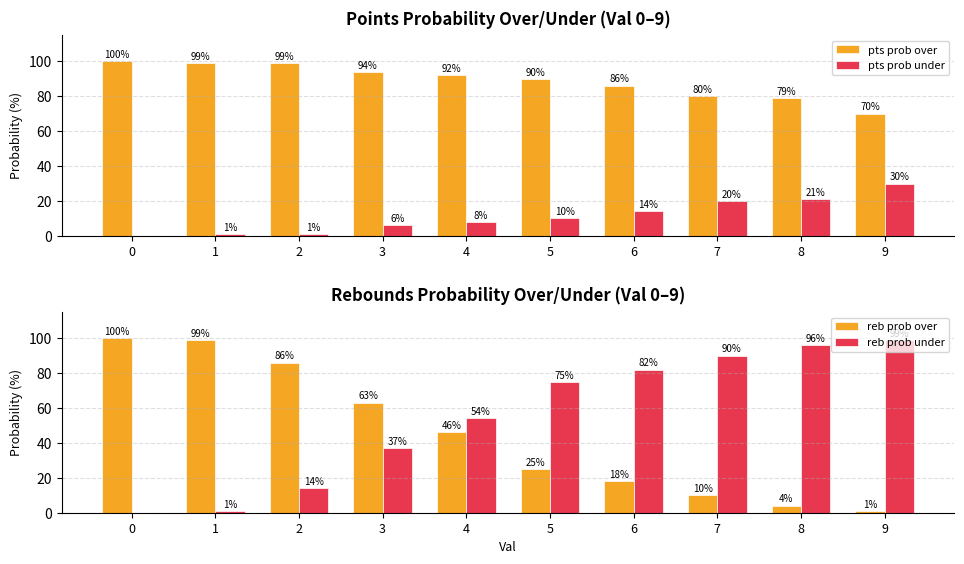

What is the approximate value of reb prob over at 0, to the nearest 10?

100